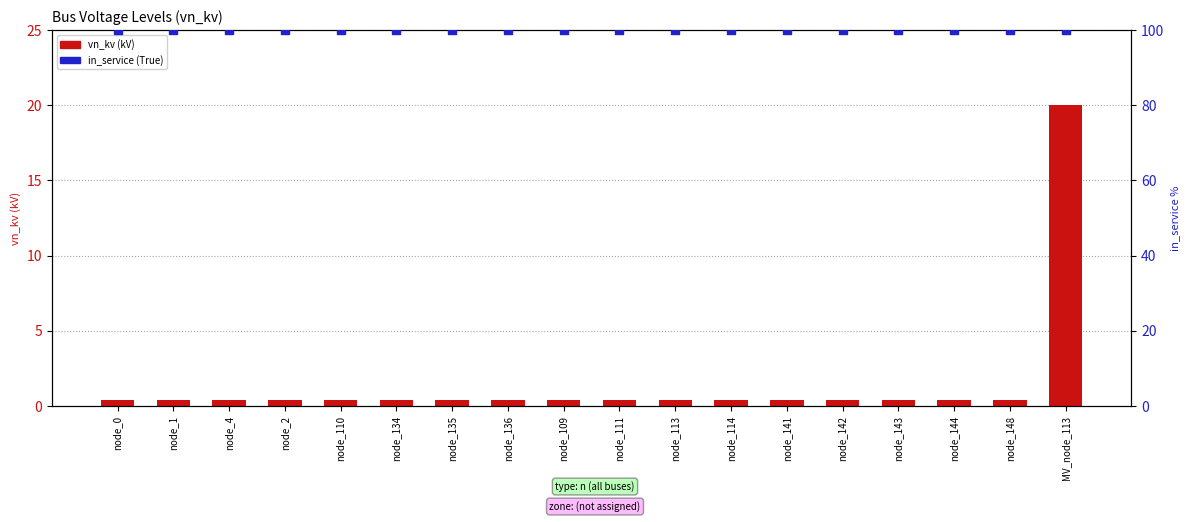

What are all the series names shown in the legend?

vn_kv, in_service (True=100%)